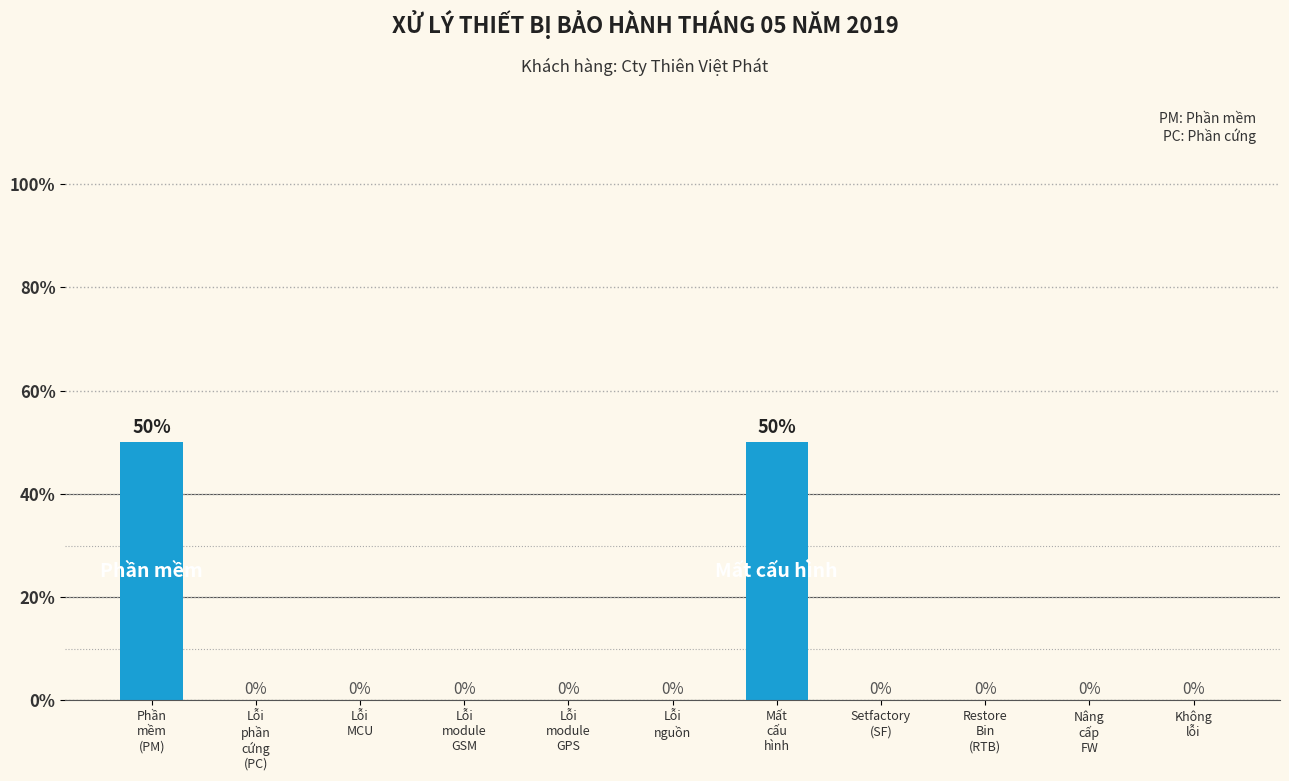

What is the greatest value displayed?

50